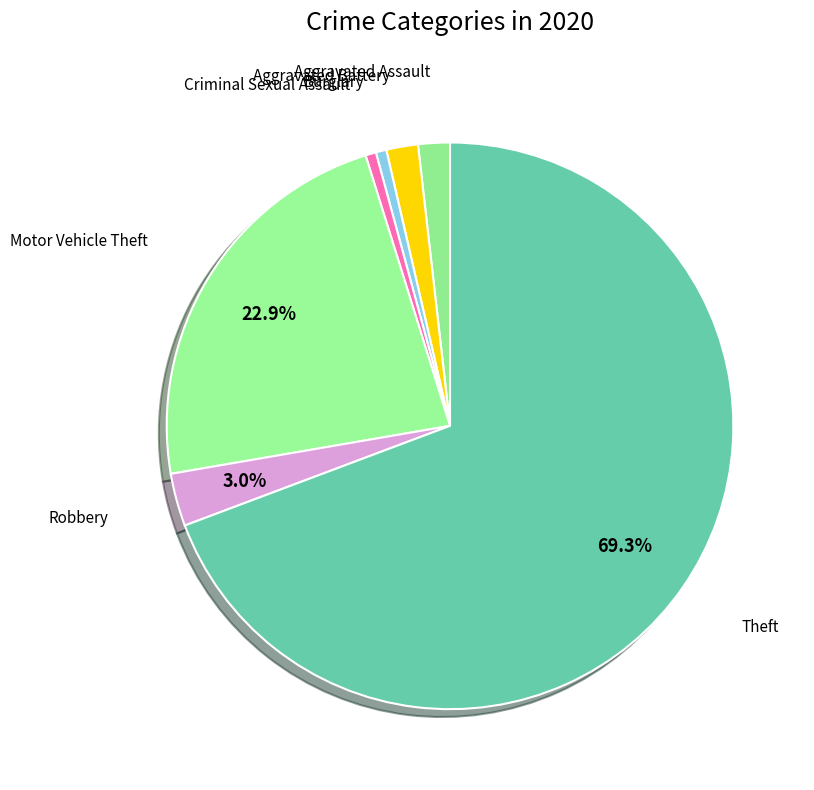

How many slices are in this pie chart?

7